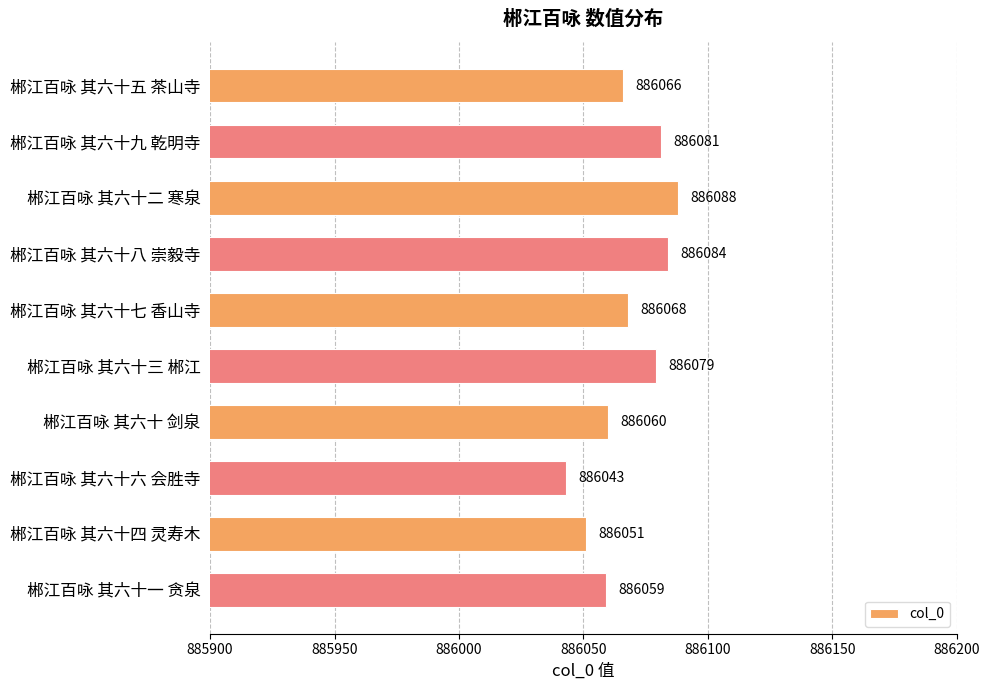

Does the chart contain any negative values?

No